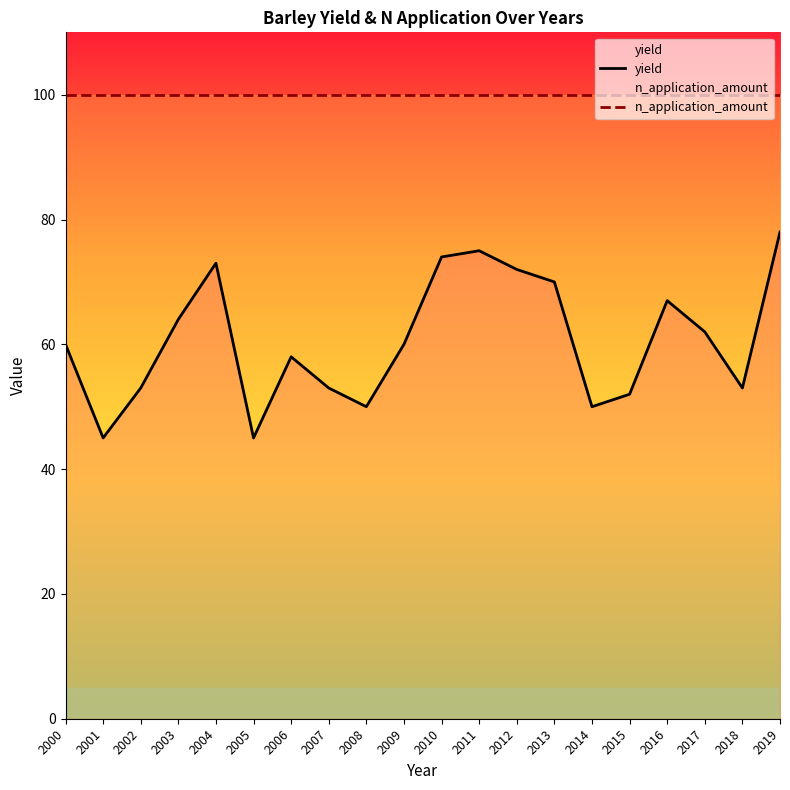

True or false: yield and n_application_amount cross at least once.

False